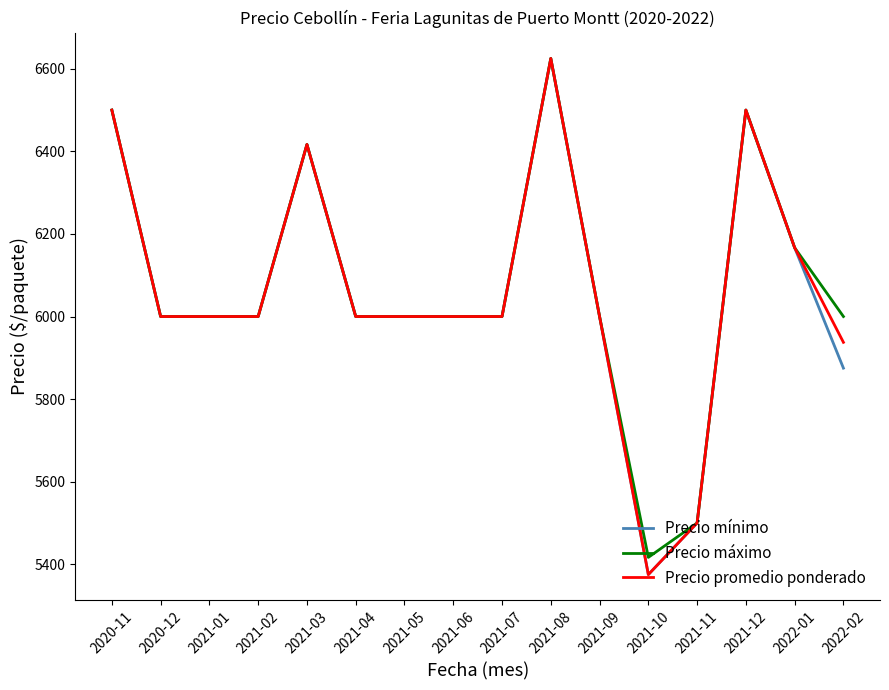

Is it true that Precio máximo equals 6416.7 at 2021-03?

True